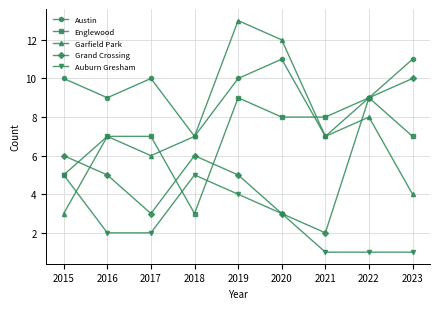

What is the minimum value for Garfield Park?

3